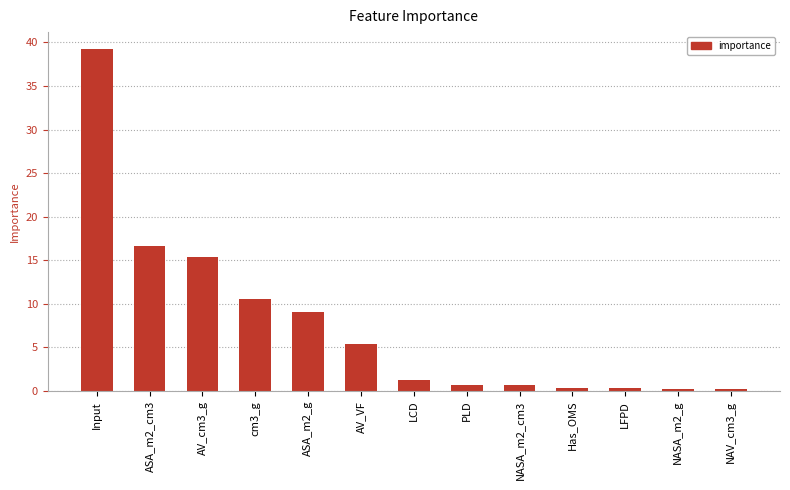

The chart shows a value of 28.2 at ASA_m2_cm3. True or false?

False